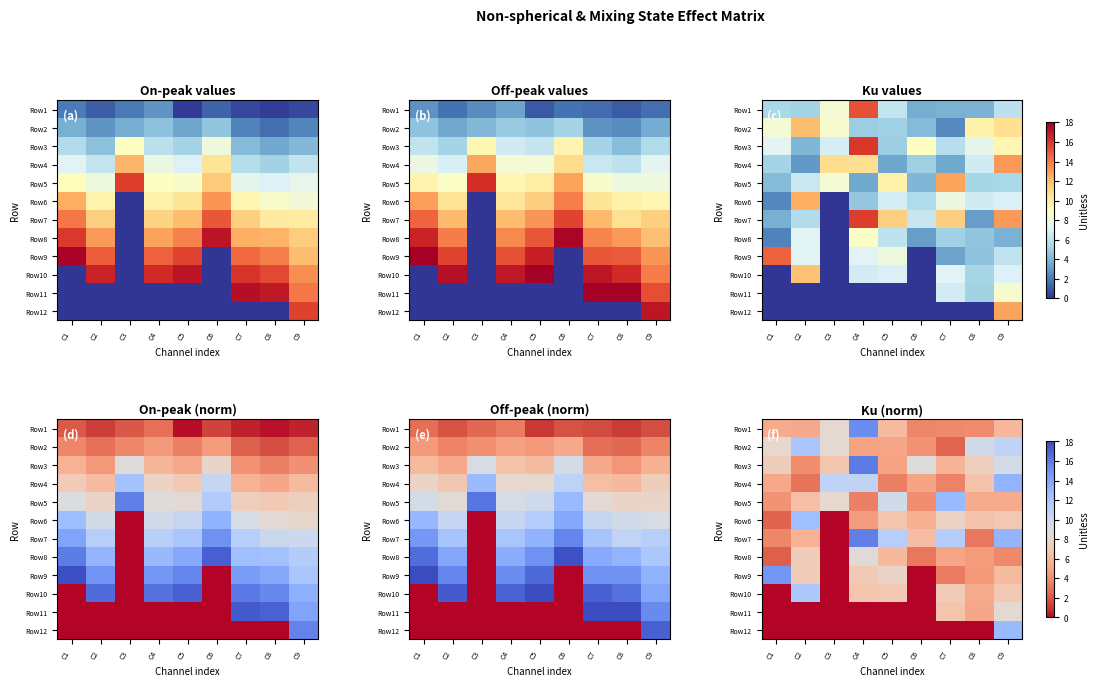

What is the average value of the Row12 series?

1.4